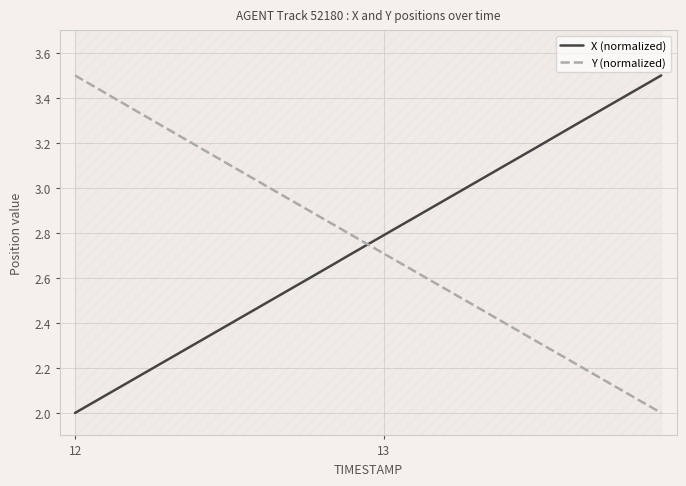

Which category has the lowest value in the X (normalized) series?

12